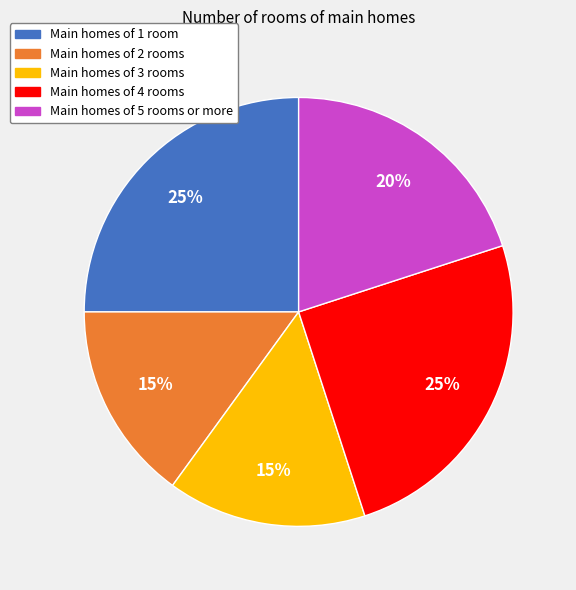

Does Main homes of 5 rooms or more account for over 50% of the chart?

No